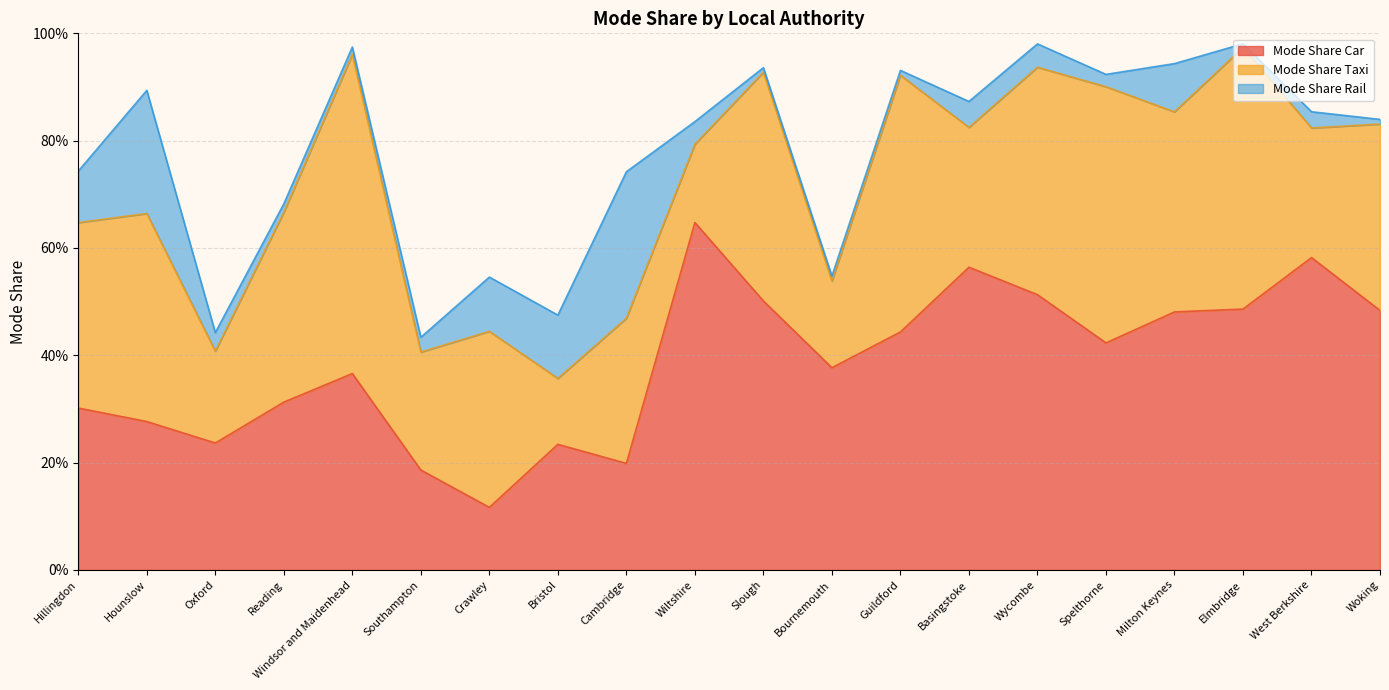

How many lines are shown in the chart?

3